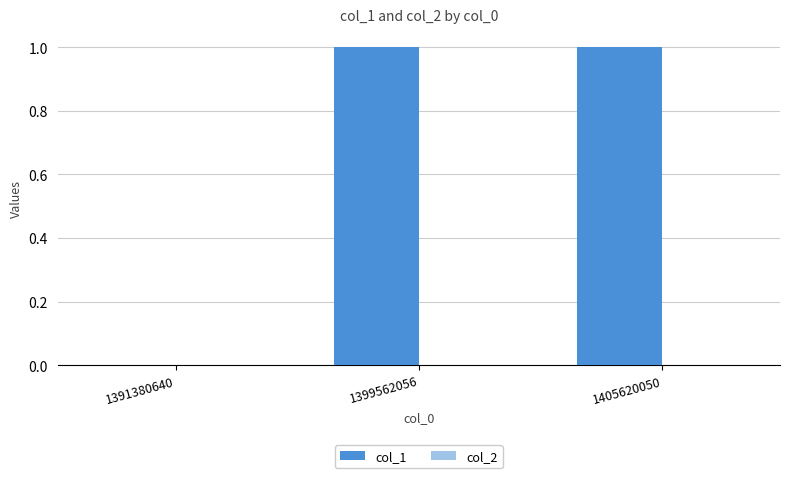

Is it true that the value at 1405620050 is 1?

True